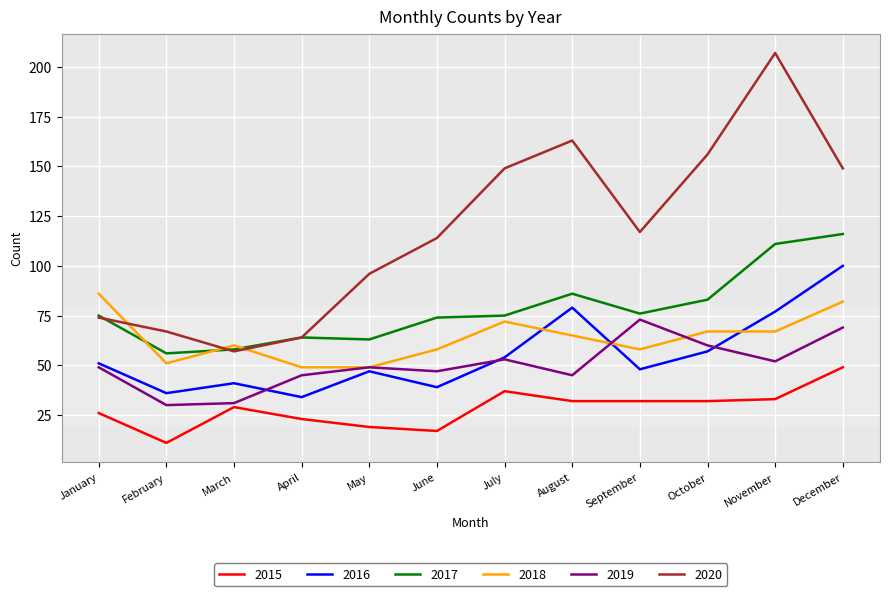

What is the maximum value shown in the chart?

207